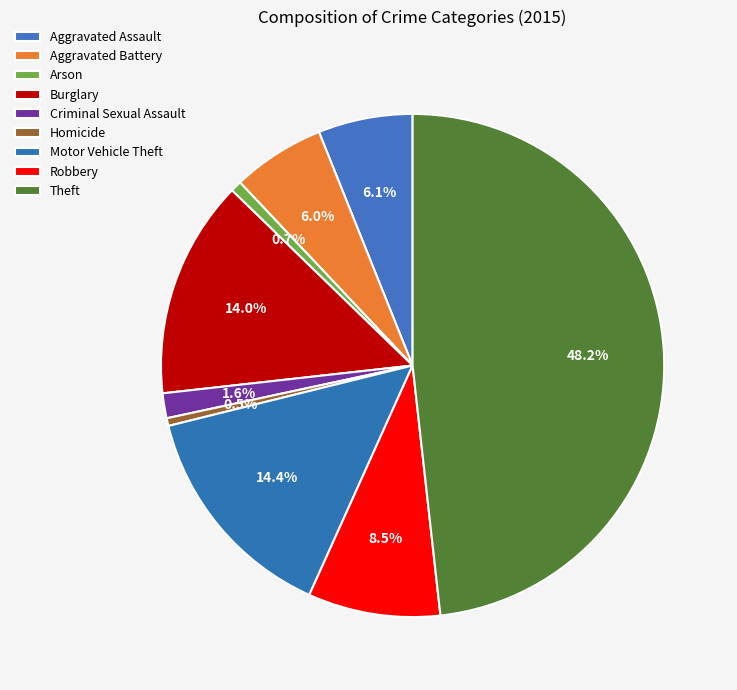

Count the number of slices in the pie.

9